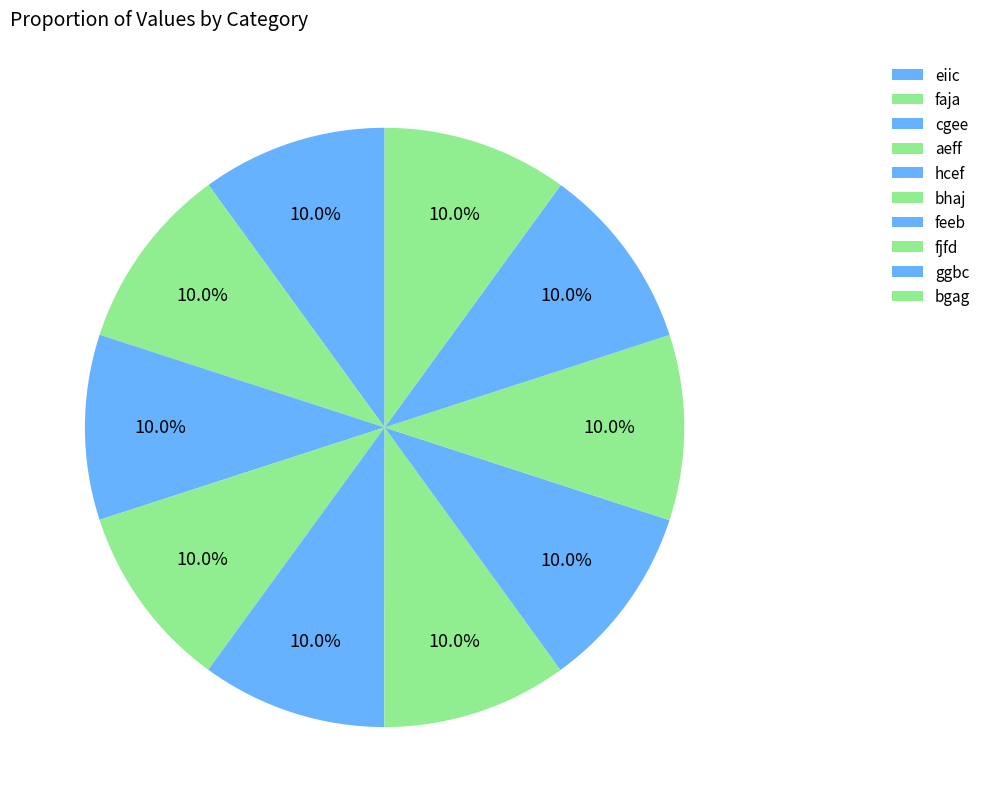

Count the number of slices in the pie.

10